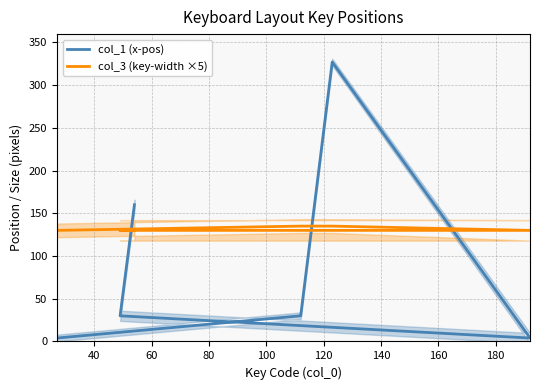

At which label does col_1 (x-pos) first exceed 134?

120